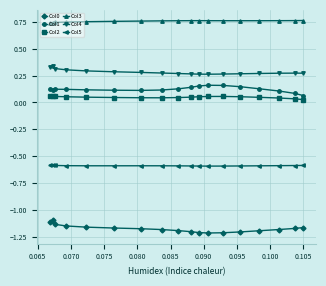

At how many categories does at least one series exceed 0?

18